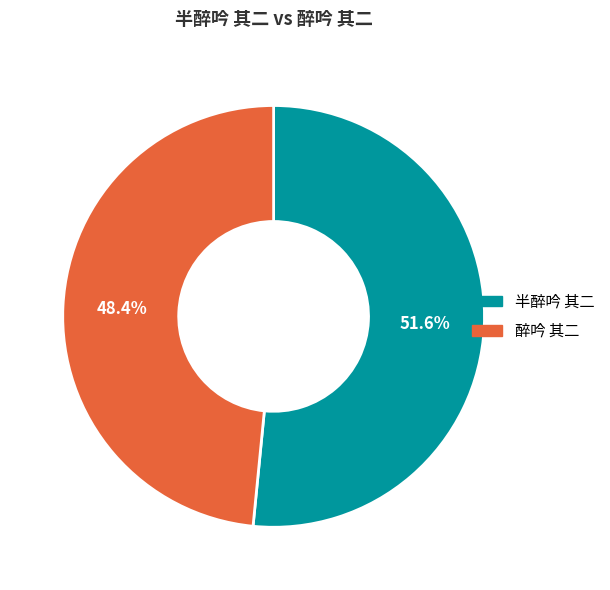

How many slices are in this pie chart?

2